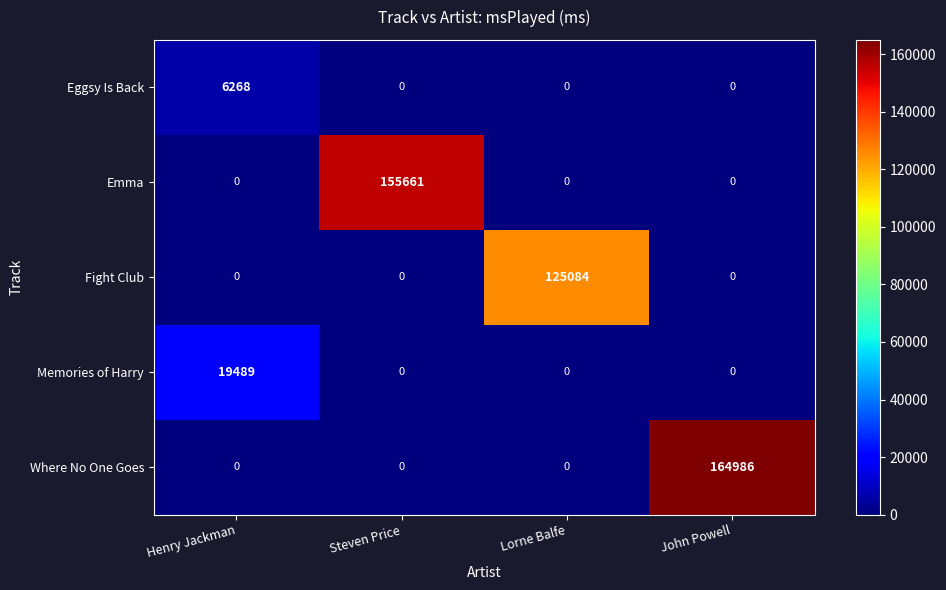

At which category is the sum across all series the highest?

John Powell